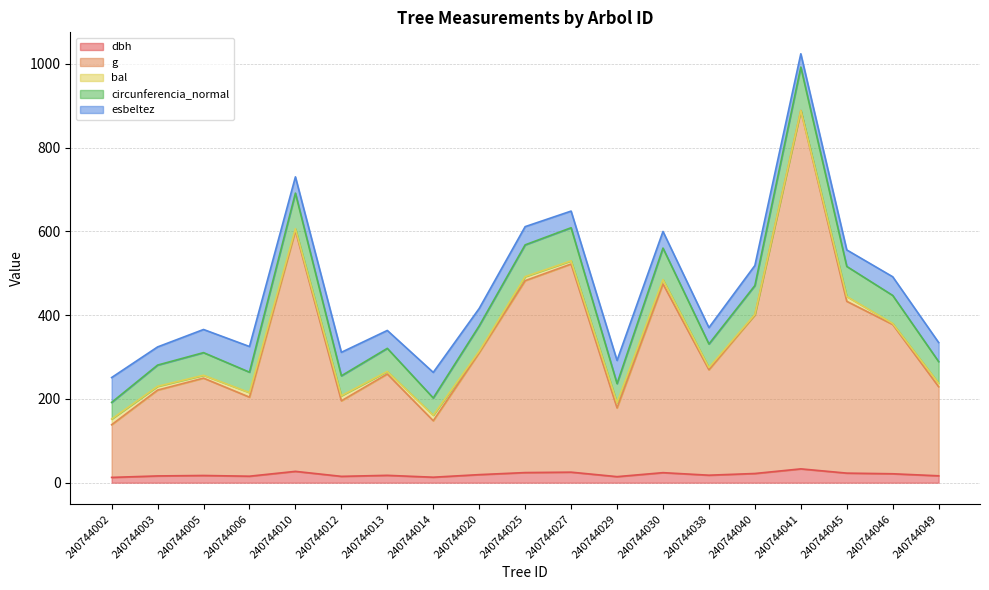

What is the average value of the dbh series?

19.7